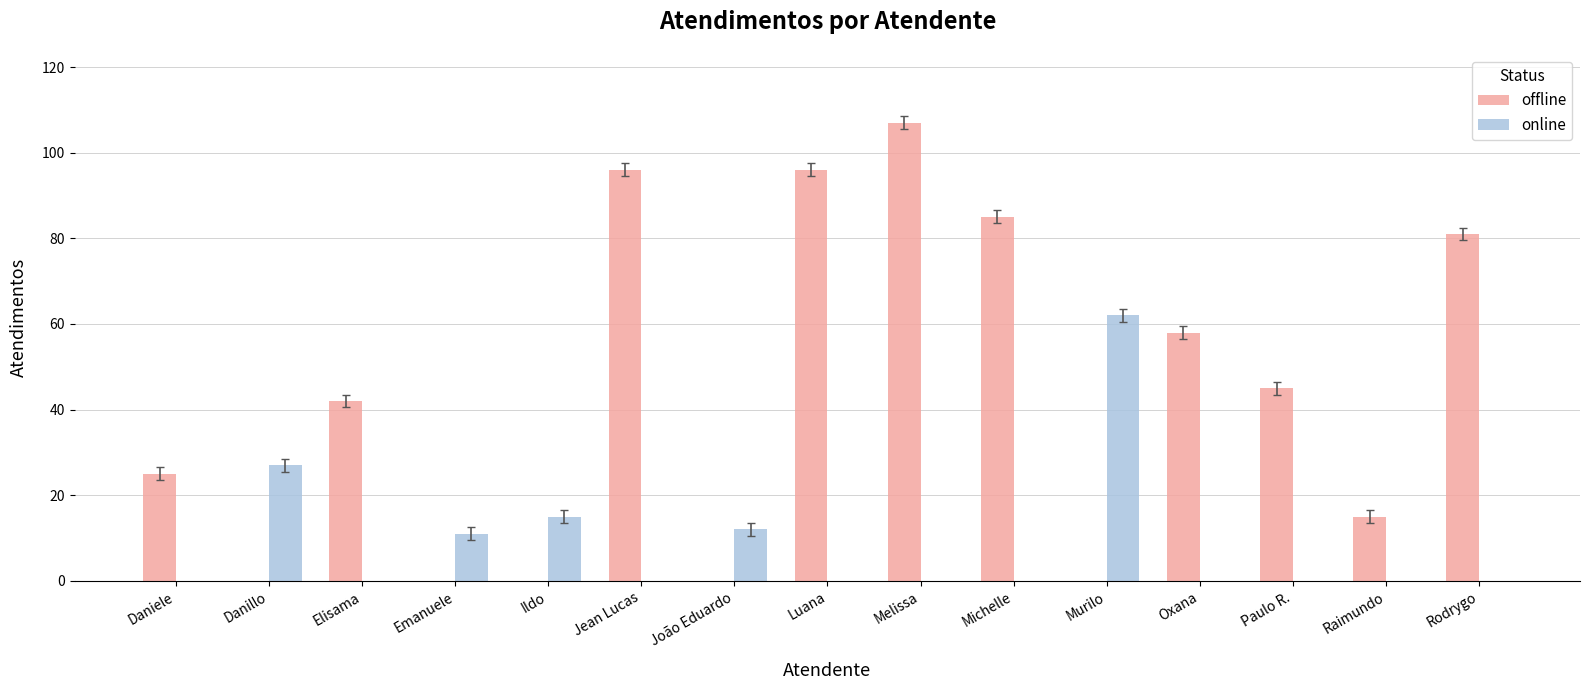

Reading right to left, transcribe all the data shown in this chart.

offline: 81	15	45	58	0	85	107	96	0	96	0	0	42	0	25
online: 0	0	0	0	62	0	0	0	12	0	15	11	0	27	0